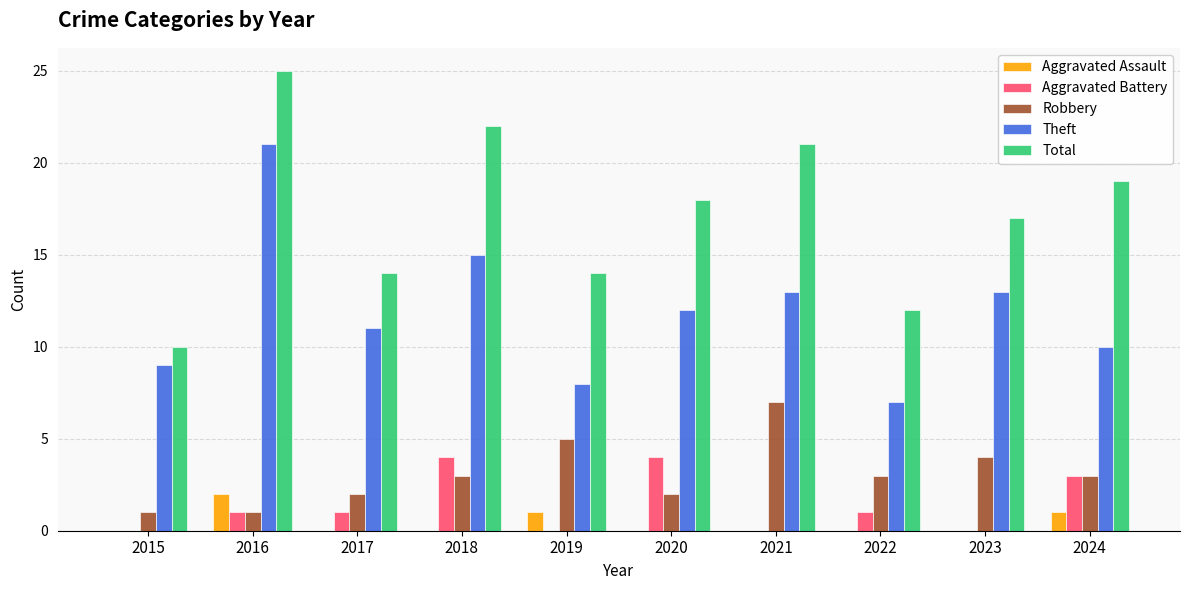

Reading right to left, list all the values displayed in this chart.

Aggravated Assault: 2024=1	2023=0	2022=0	2021=0	2020=0	2019=1	2018=0	2017=0	2016=2	2015=0
Aggravated Battery: 2024=3	2023=0	2022=1	2021=0	2020=4	2019=0	2018=4	2017=1	2016=1	2015=0
Robbery: 2024=3	2023=4	2022=3	2021=7	2020=2	2019=5	2018=3	2017=2	2016=1	2015=1
Theft: 2024=10	2023=13	2022=7	2021=13	2020=12	2019=8	2018=15	2017=11	2016=21	2015=9
Total: 2024=19	2023=17	2022=12	2021=21	2020=18	2019=14	2018=22	2017=14	2016=25	2015=10